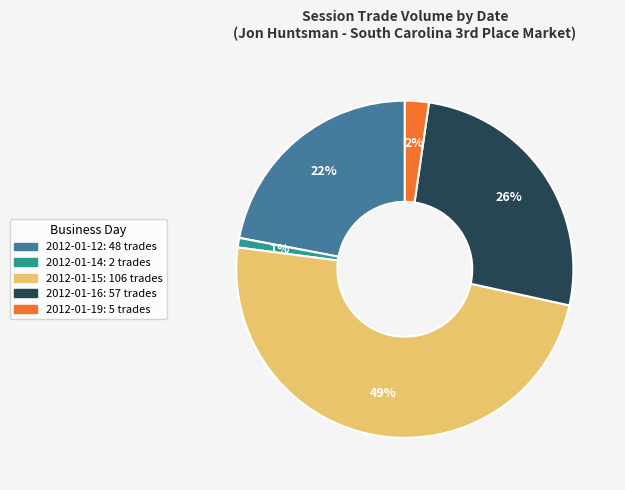

Is there any slice that represents more than half of the pie?

No